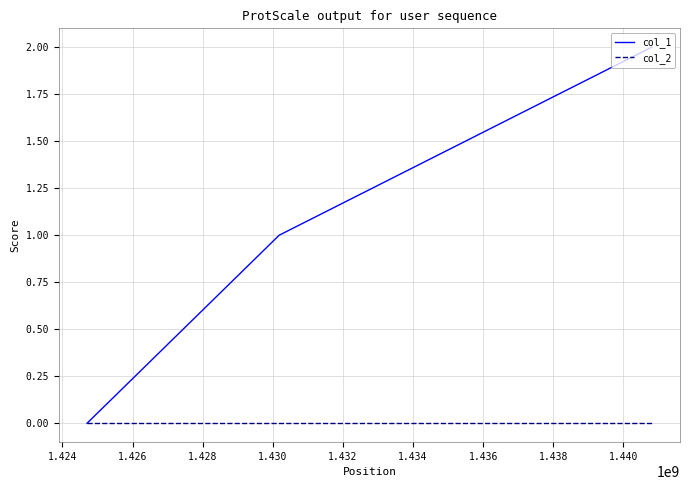

Which series has the widest spread of values?

col_1